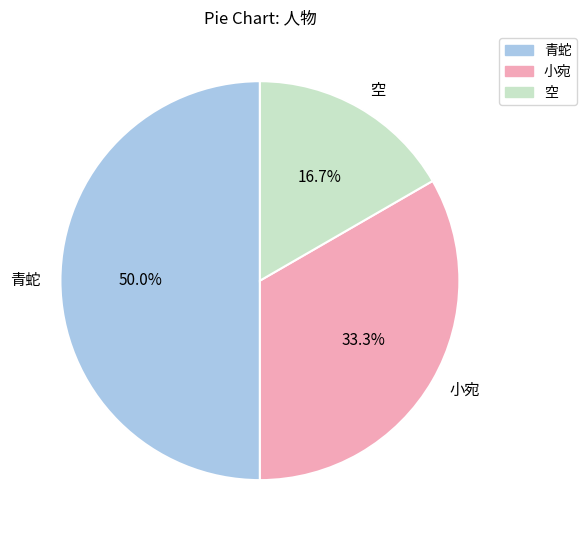

Is 空 the majority of the pie?

No